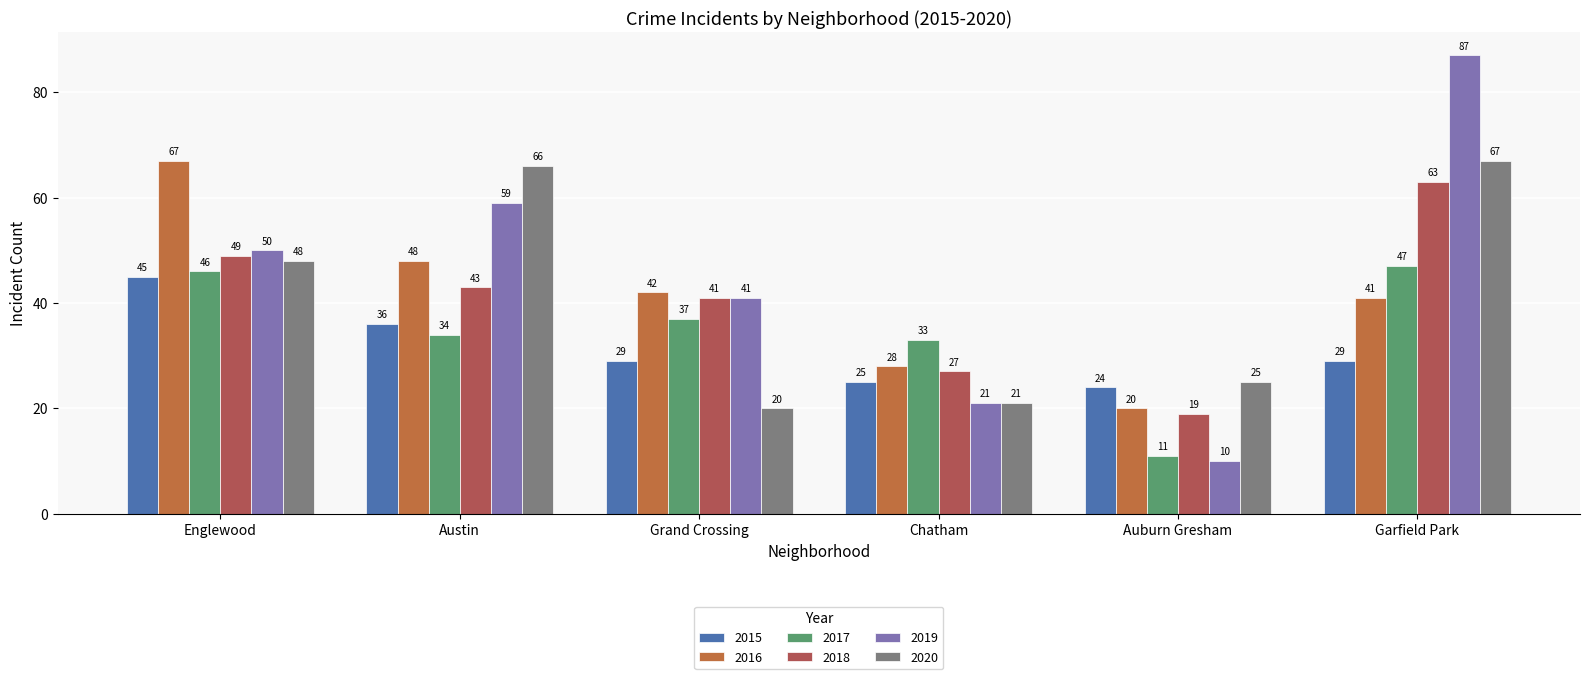

How many values in the 2020 series are below 48?

3